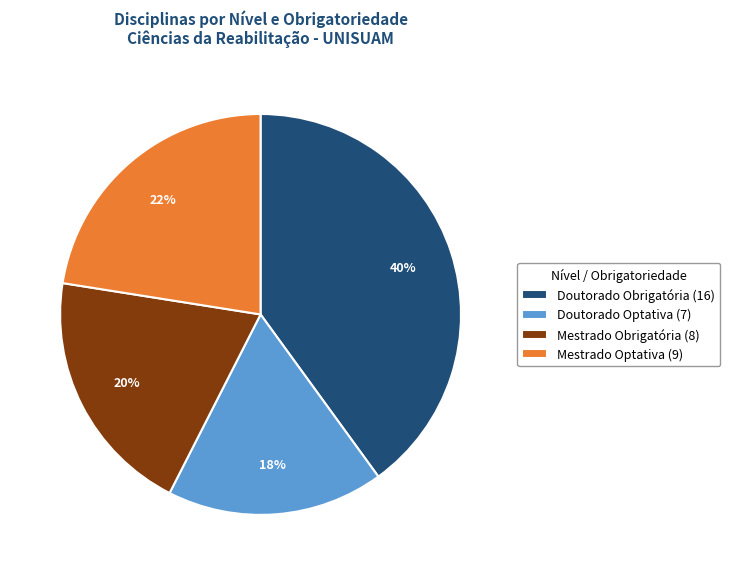

What is the ratio of the value at Mestrado Obrigatória (8) to the value at Mestrado Optativa (9)?

0.9